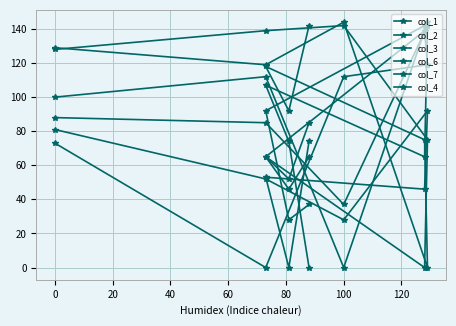

Which series ends up on top after the final intersection of col_7 and col_1?

col_1